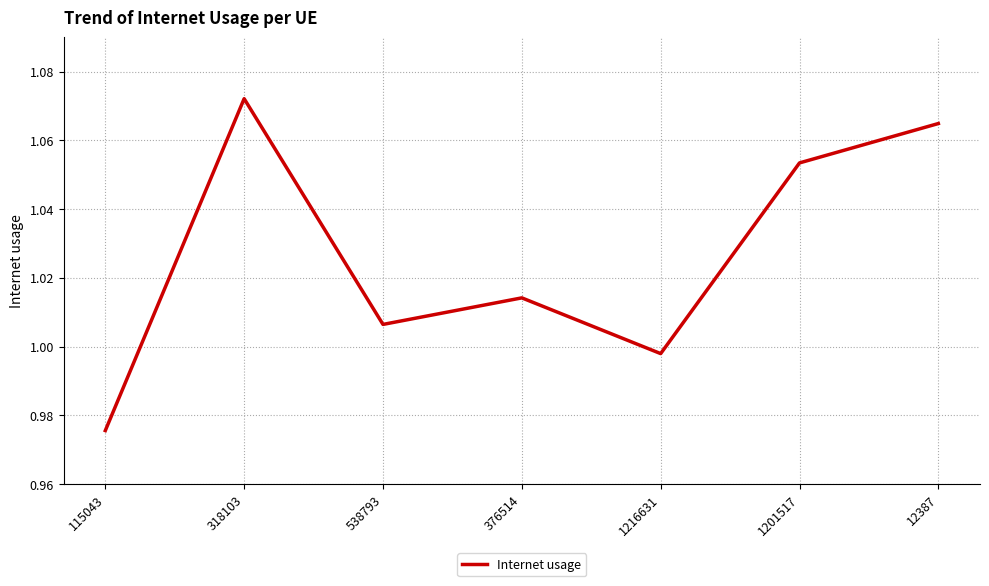

Where does the data first go above 1?

318103